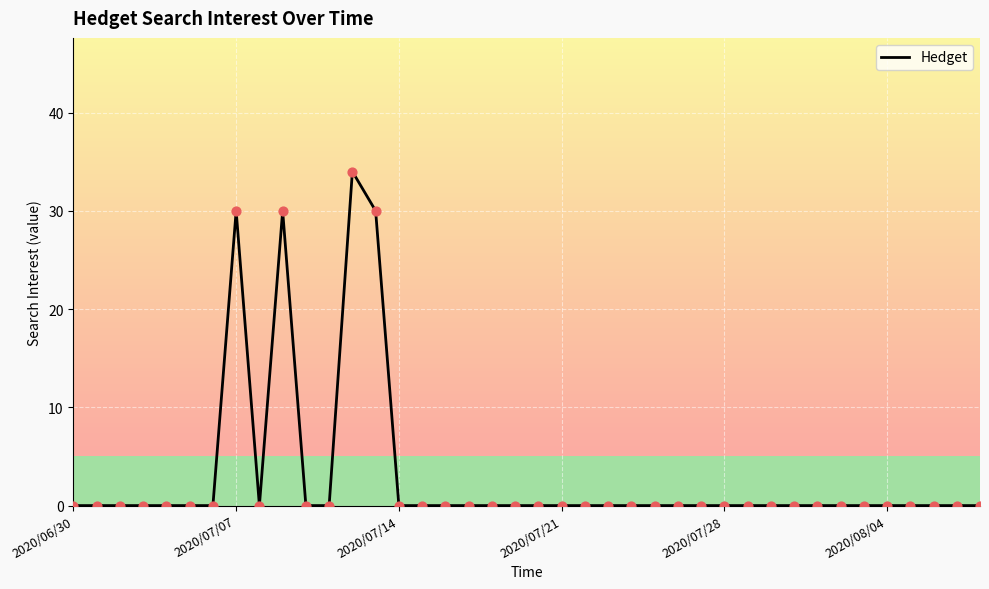

What is the greatest value displayed?

34